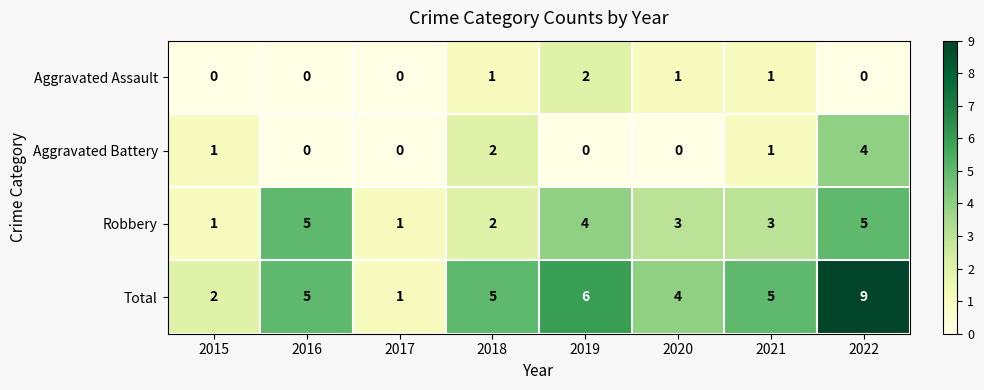

Read the Robbery value at 2021.

3